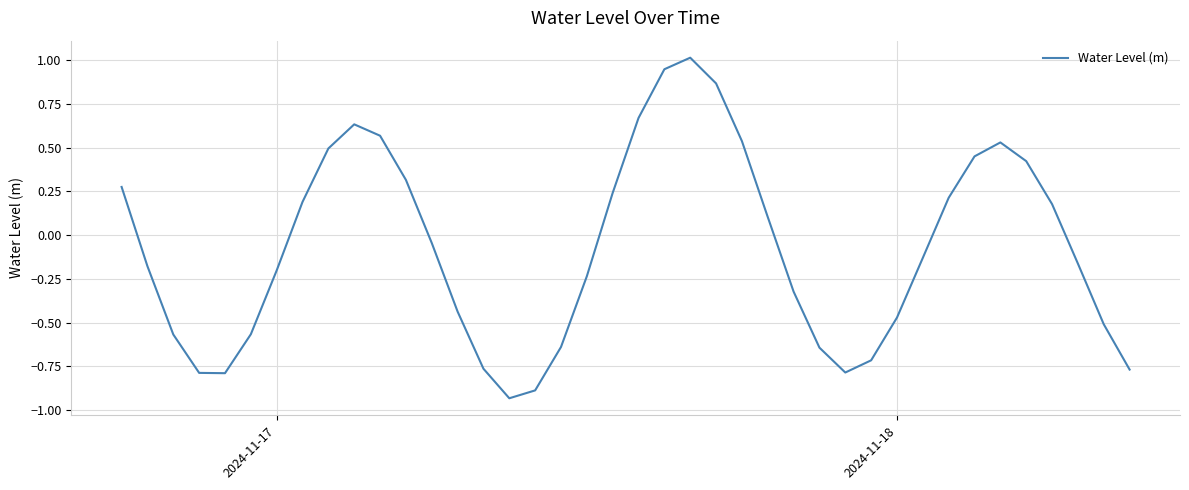

How many interior local valleys (lower than both neighbors) does the data have?

3